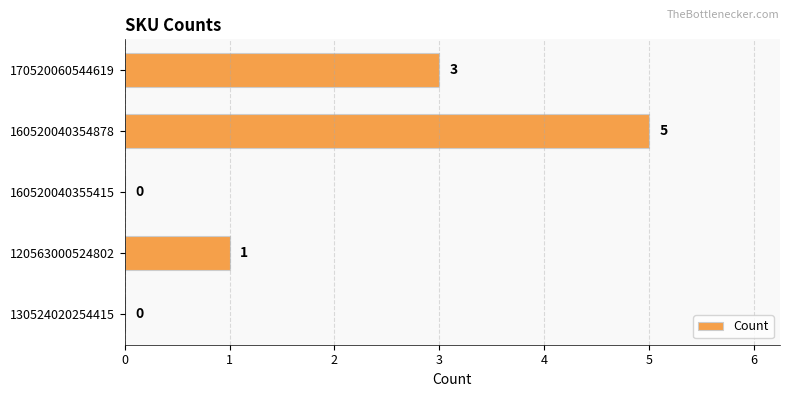

Which label corresponds to the largest value in the chart?

160520040354878